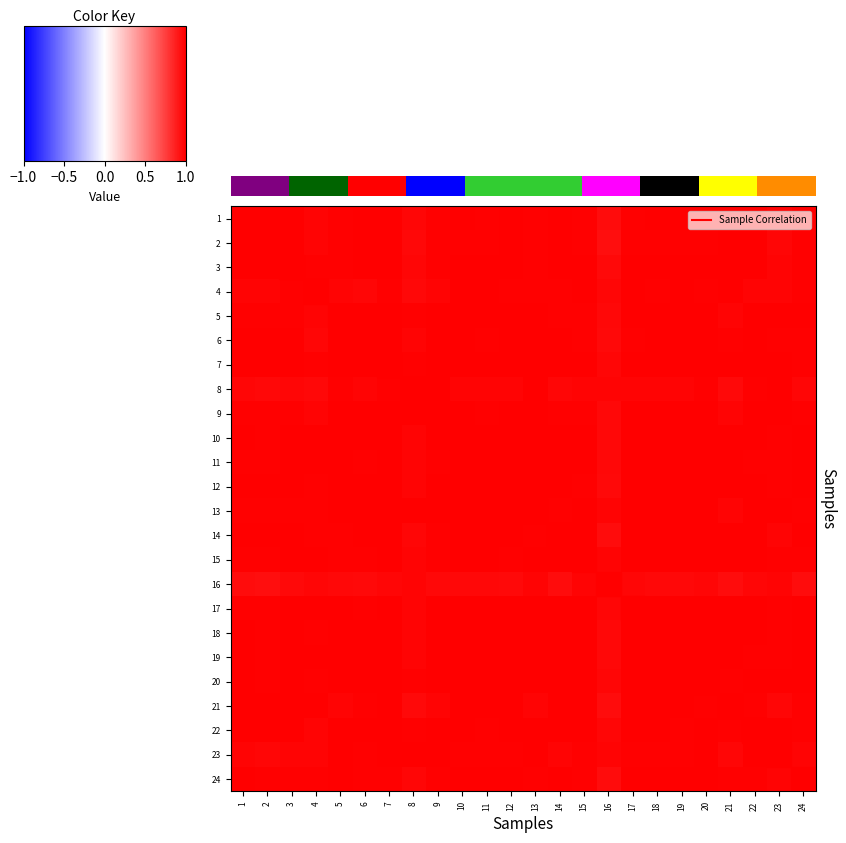

Which series has the largest total across all categories?

7